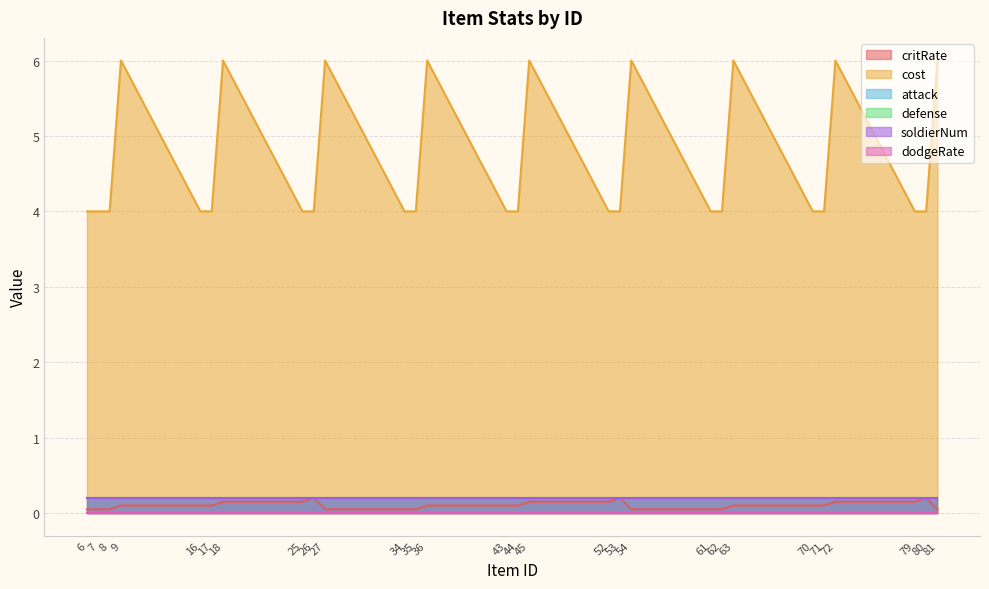

Rank the series by their maximum value, from highest to lowest.

cost, critRate, attack, defense, soldierNum, dodgeRate